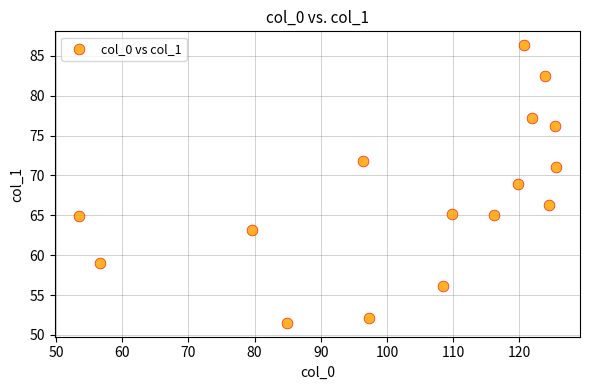

What is the range of Y values (max minus min)?

34.8